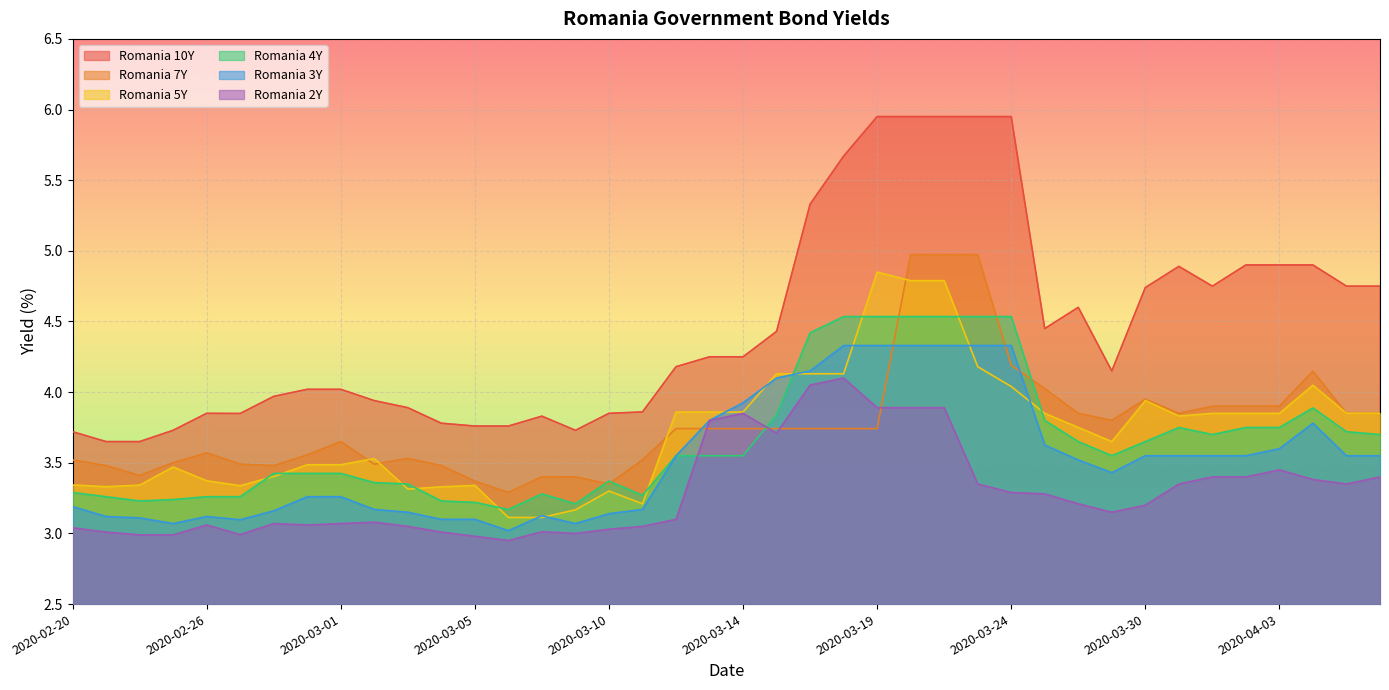

At 2020-03-24, list the series in order from largest to smallest.

Romania 10Y, Romania 4Y, Romania 3Y, Romania 7Y, Romania 5Y, Romania 2Y